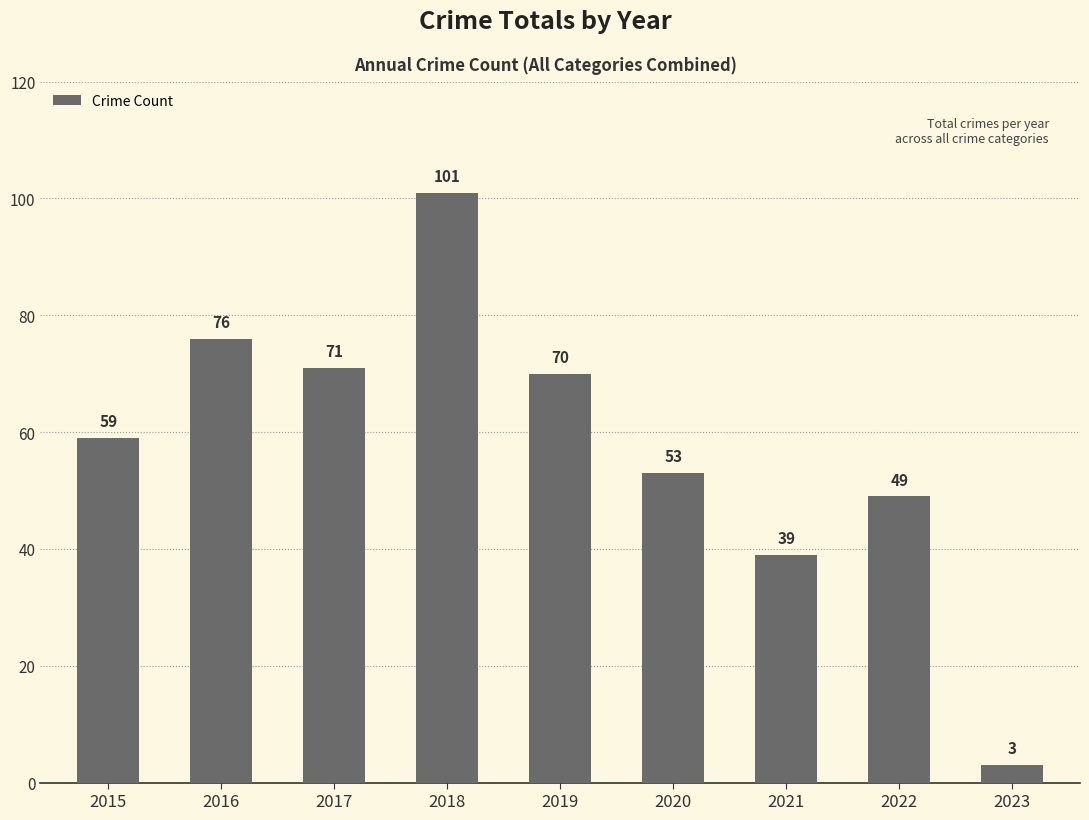

Rank the categories by value from lowest to highest.

2023, 2021, 2022, 2020, 2015, 2019, 2017, 2016, 2018